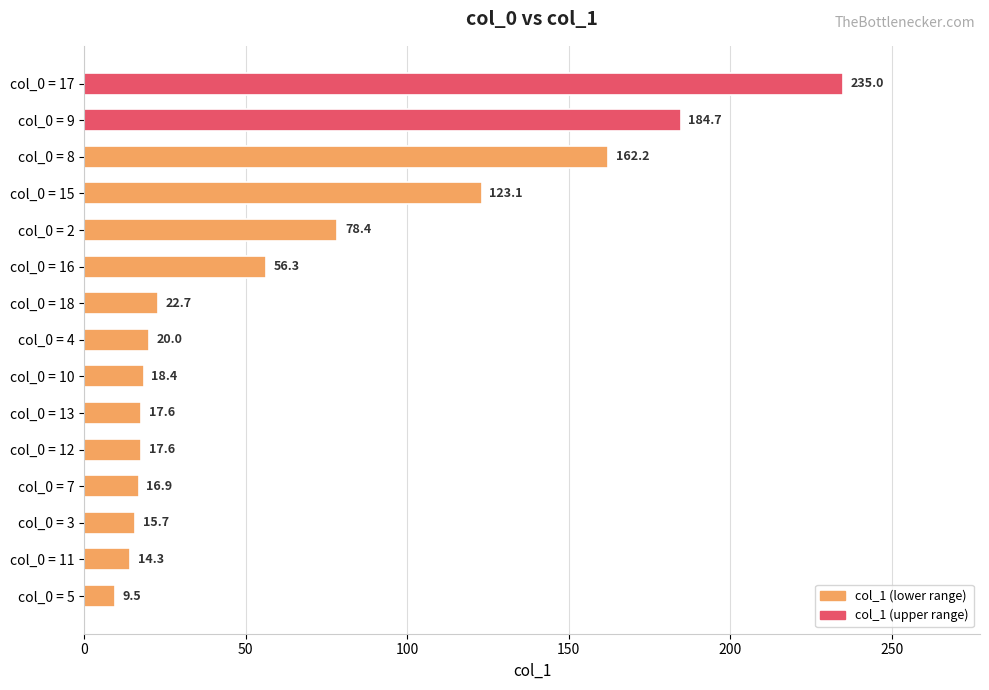

What is the maximum value shown in the chart?

235.0